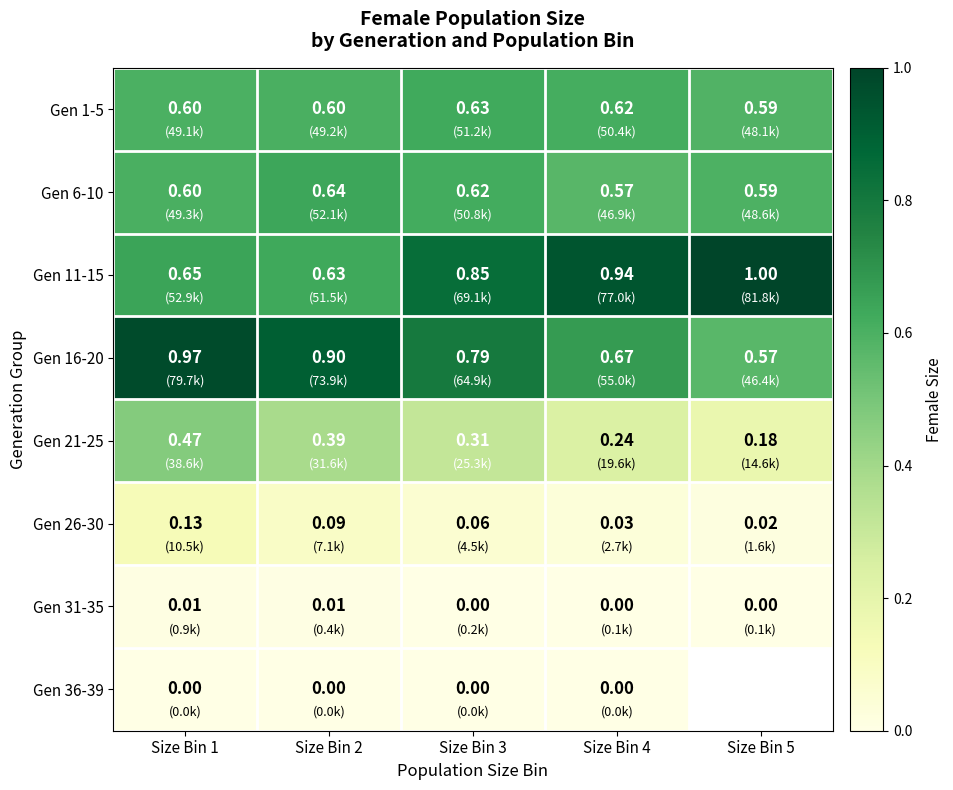

How many data points does each series have?

5